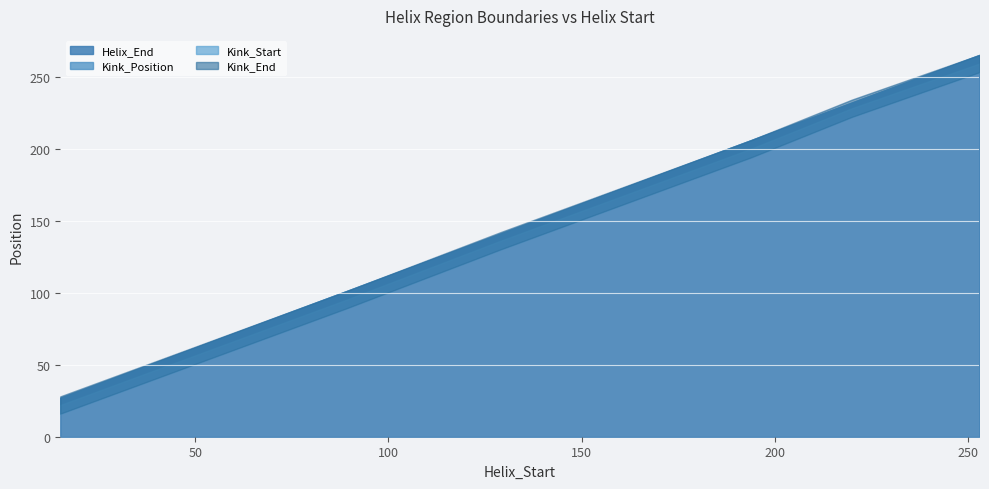

Reading right to left, what are all the values shown in this chart?

Helix_End: 265	232	206	141	101	27
Kink_Position: 259	228	200	136	95	22
Kink_Start: 253	222	194	130	89	16
Kink_End: 265	234	206	142	101	28